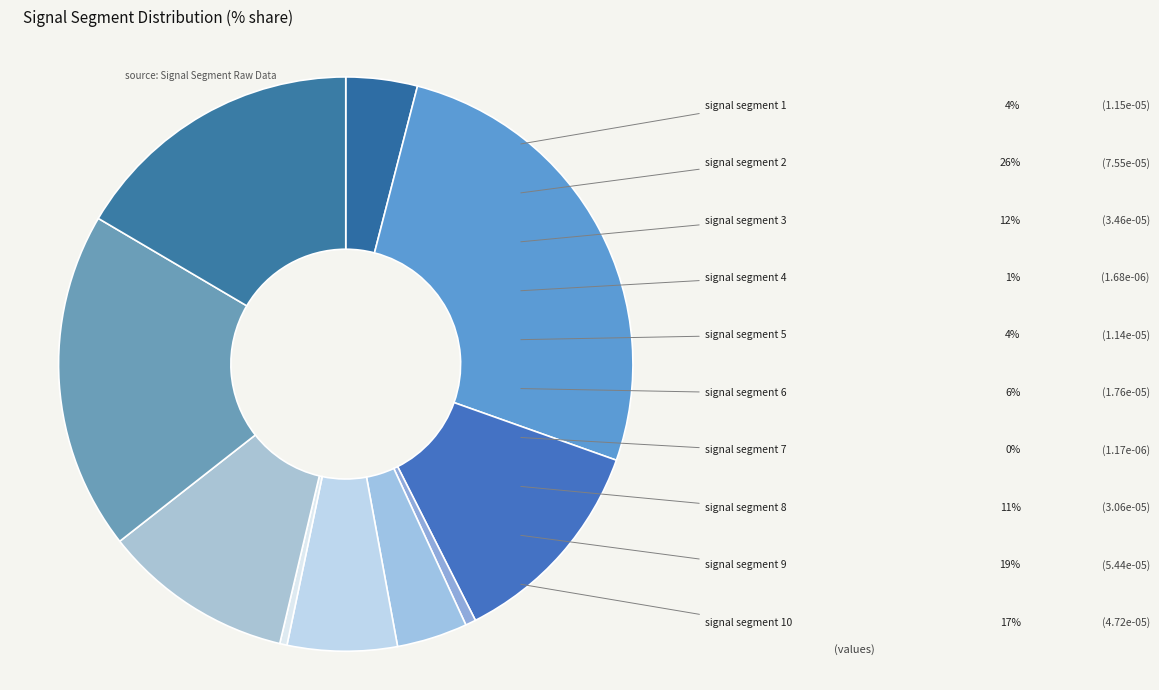

Which category has the smallest portion of the pie?

signal segment 7